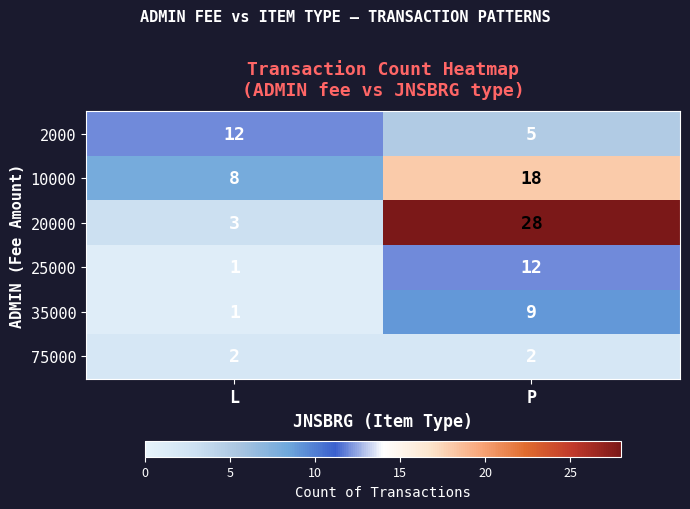

What is the average value of the 20000 series?

16